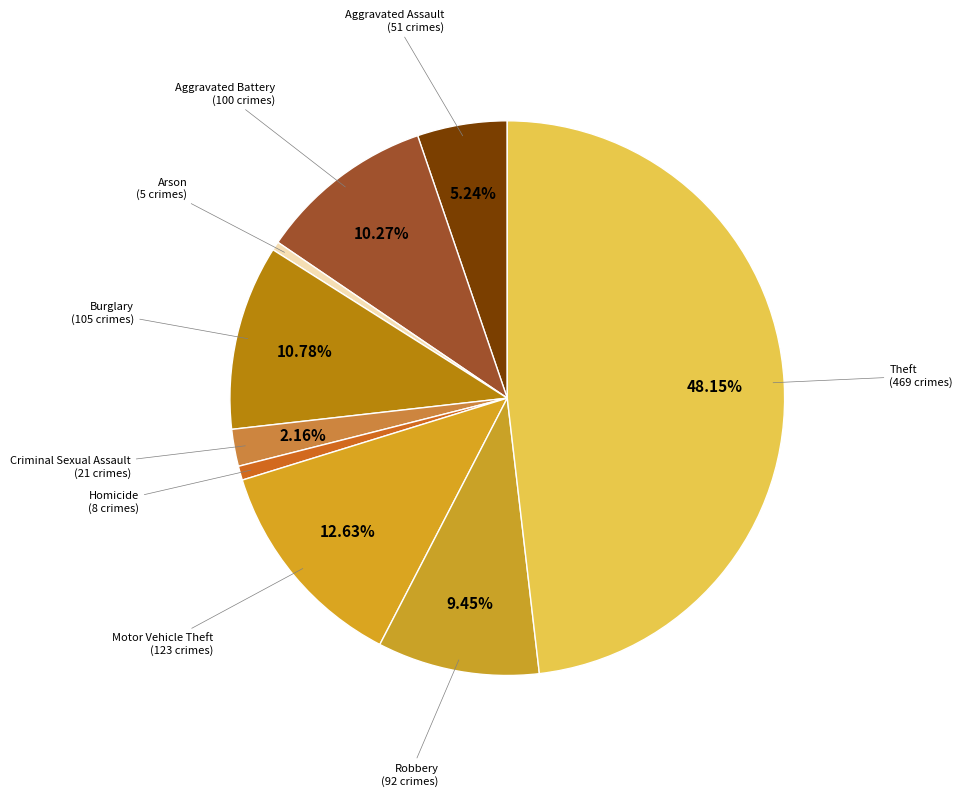

What percentage is the Aggravated Assault slice, to the nearest percent?

5%